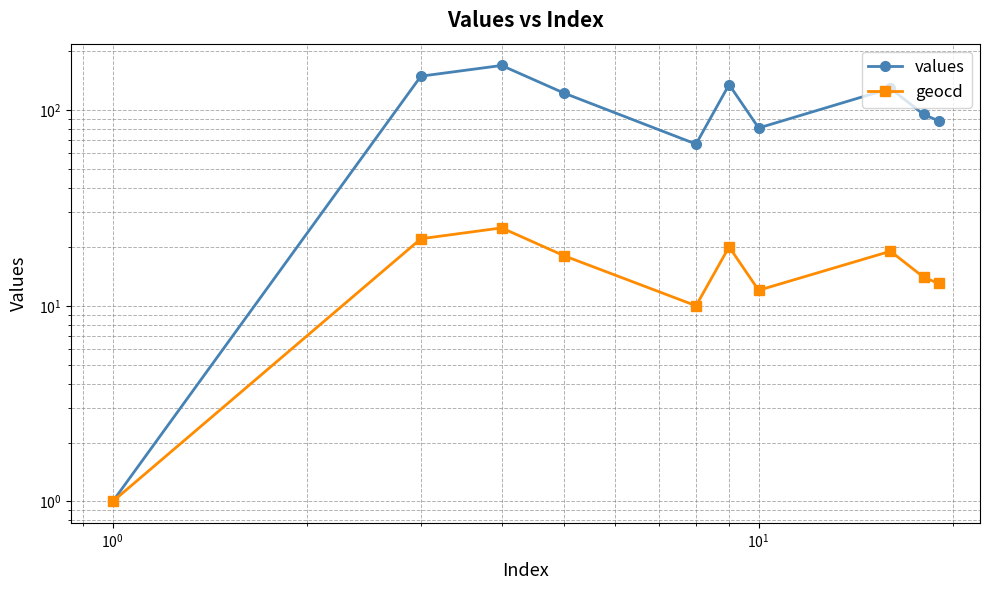

How many lines are shown in the chart?

2